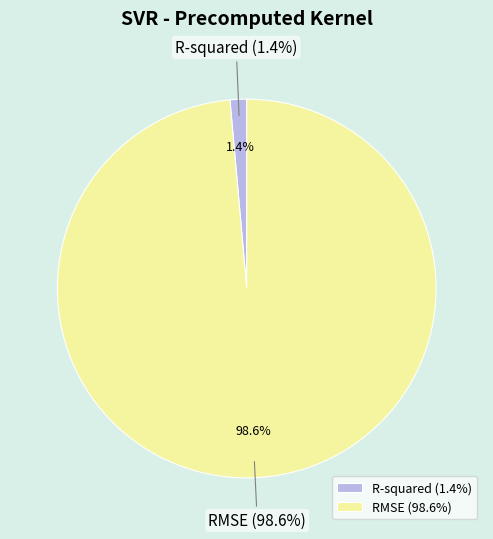

What is the largest slice in the pie chart?

RMSE